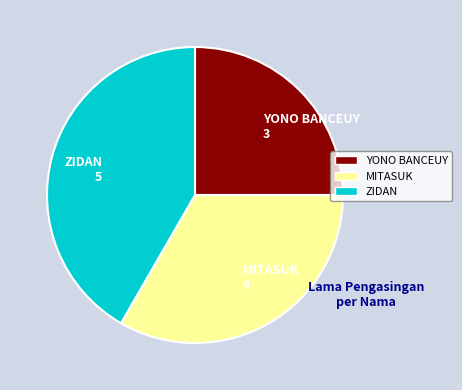

Is there a majority slice in this chart?

No